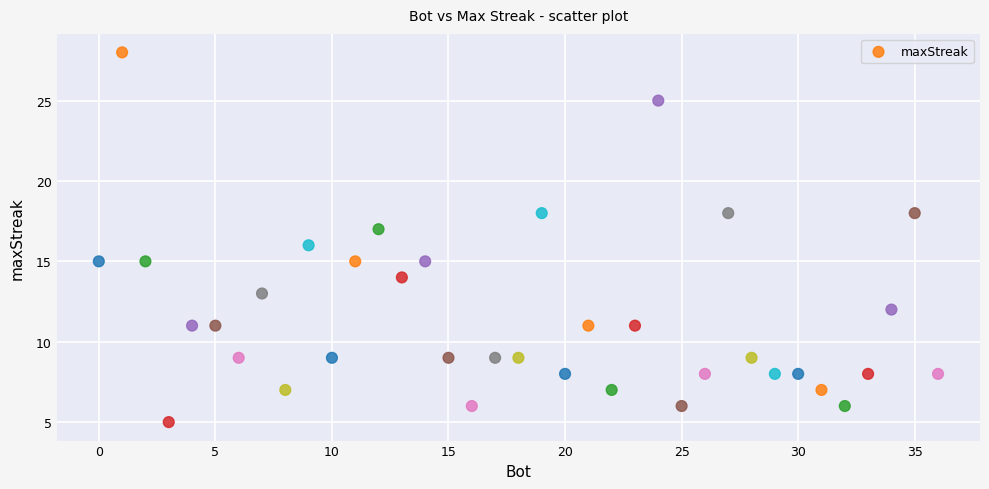

What is the range of X values (max minus min)?

36